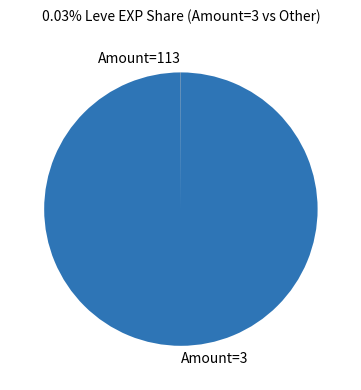

Which category has the biggest portion of the pie?

Amount=3